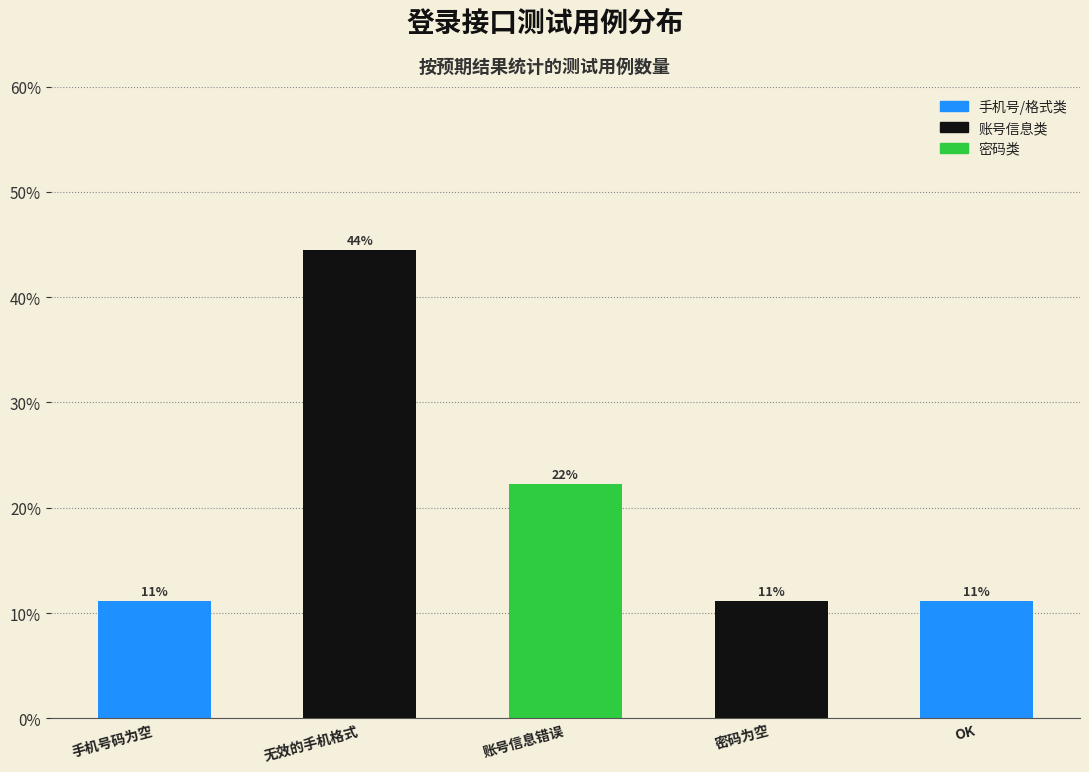

Are the bars horizontal?

No